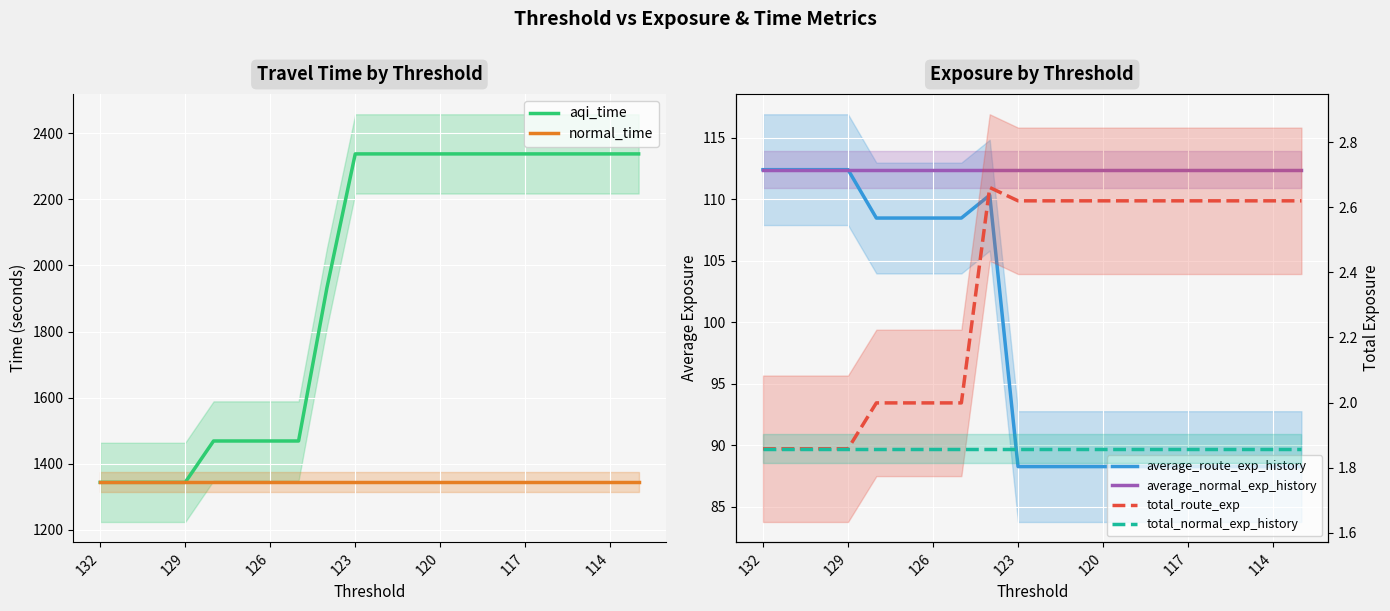

True or false: aqi_time and normal_time cross at least once.

False